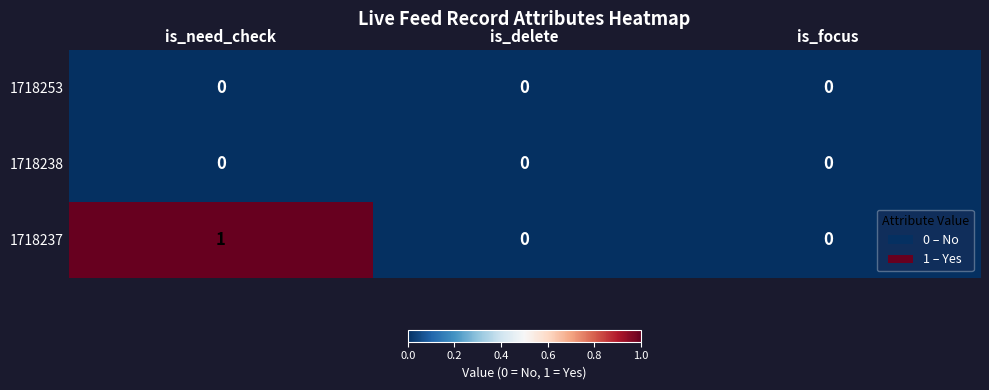

Which label corresponds to the largest value in the chart?

is_need_check